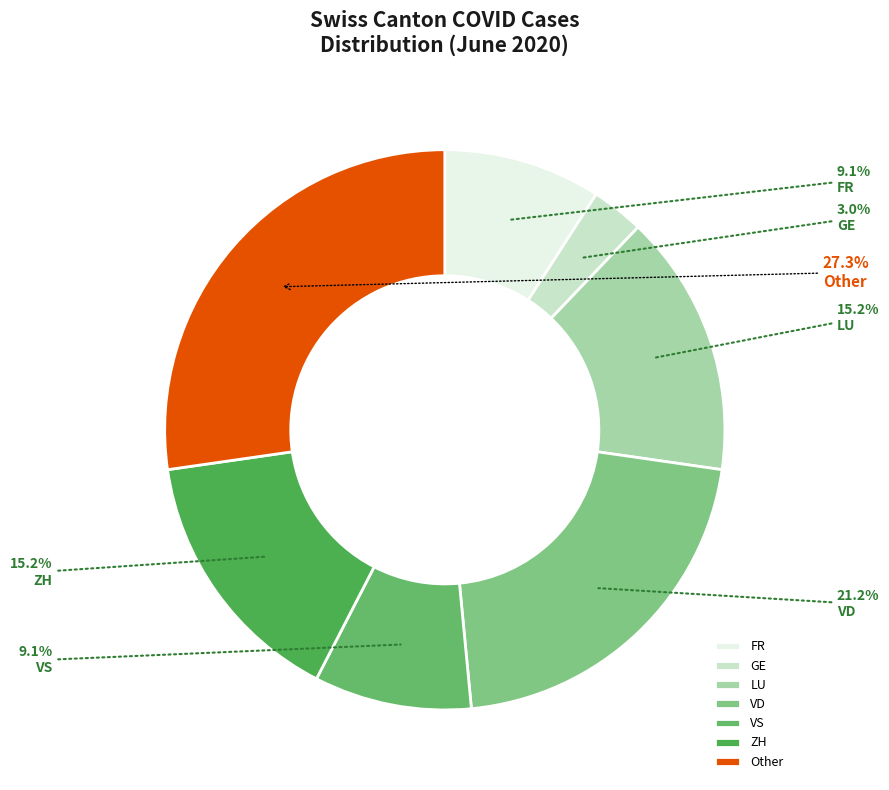

Count the number of slices in the pie.

7